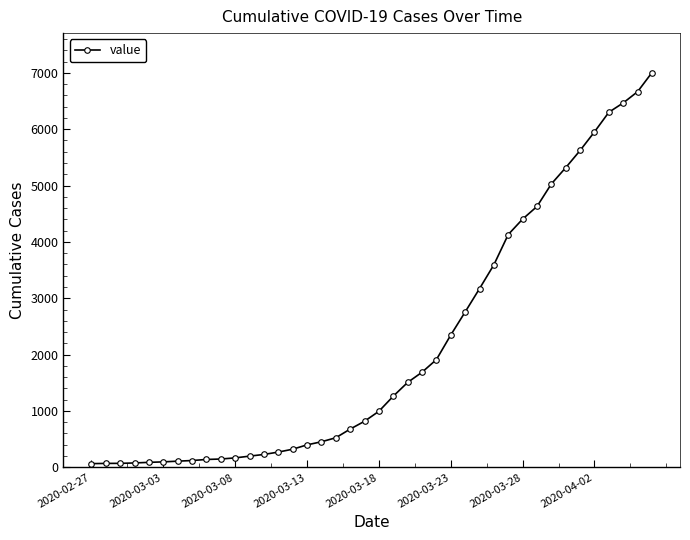

What is the sum of all values?

85788